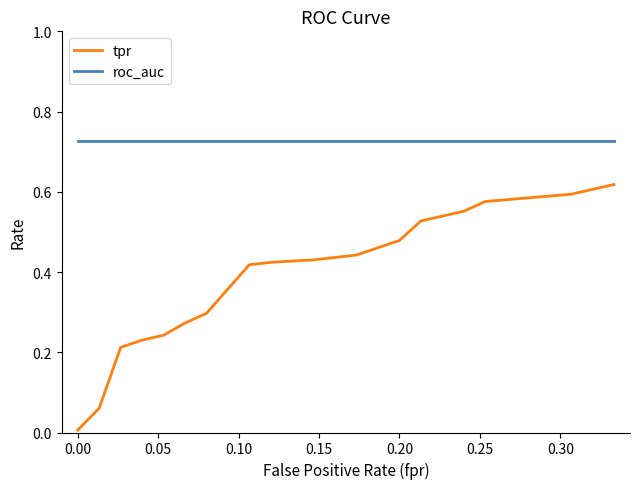

Which series has the largest total across all categories?

roc_auc